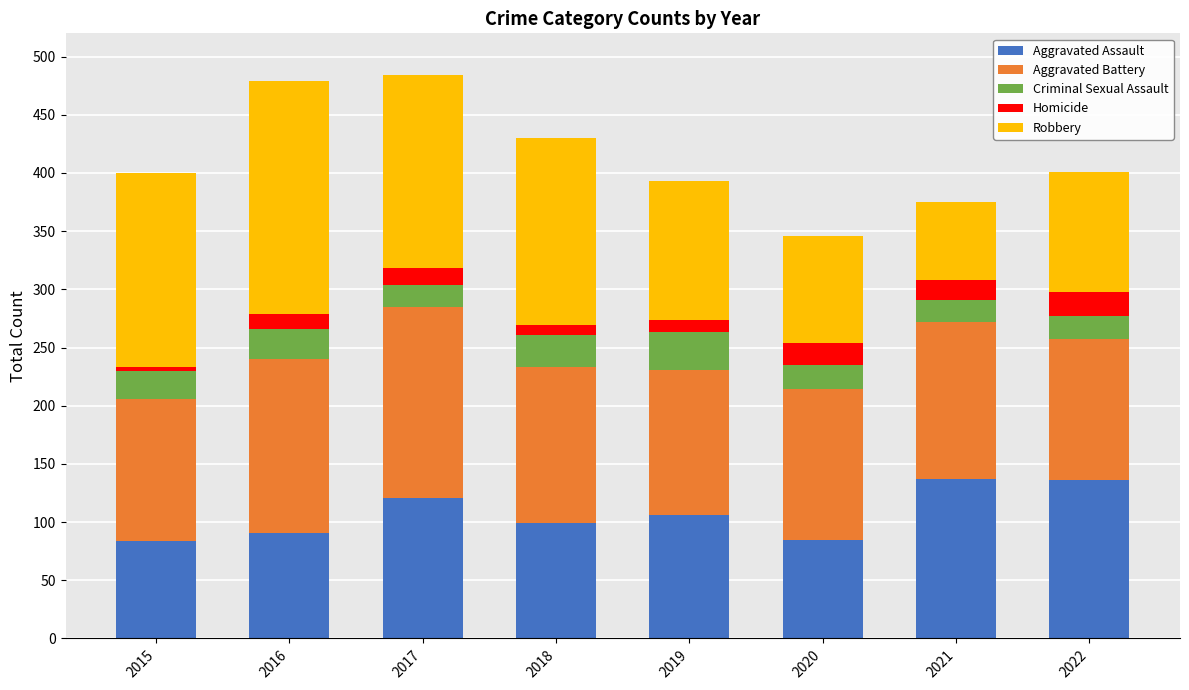

Are the bars horizontal?

No